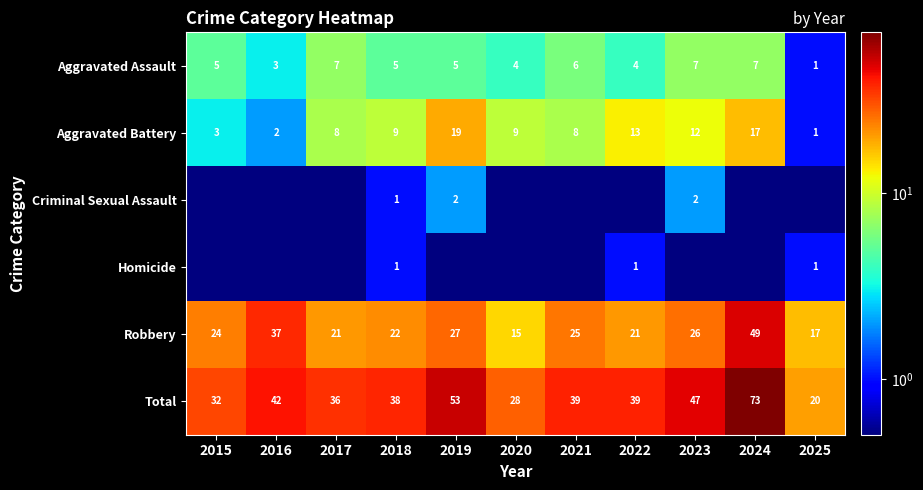

What is the minimum value shown in the chart?

0.5